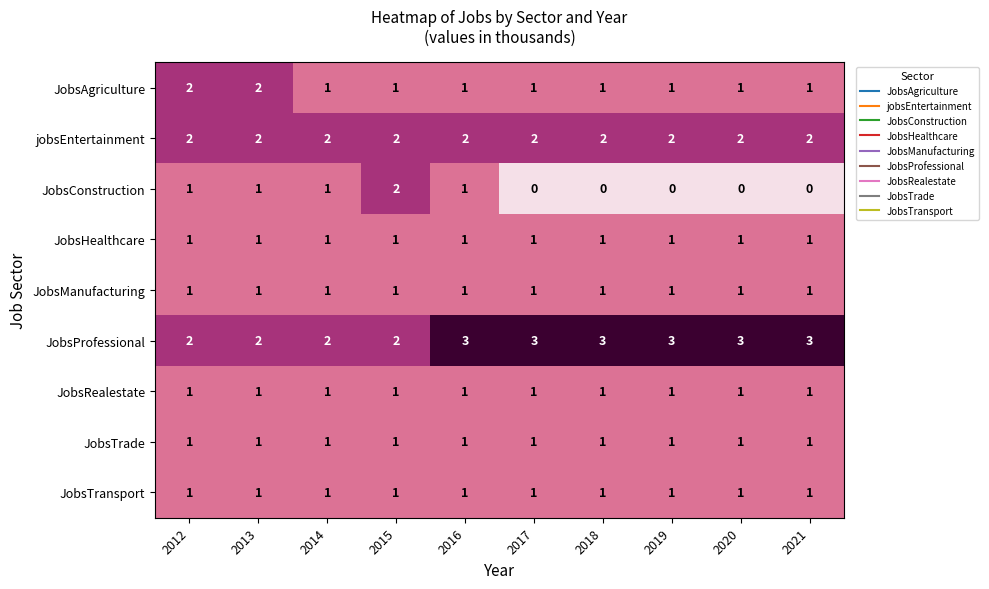

What is the greatest value displayed?

3